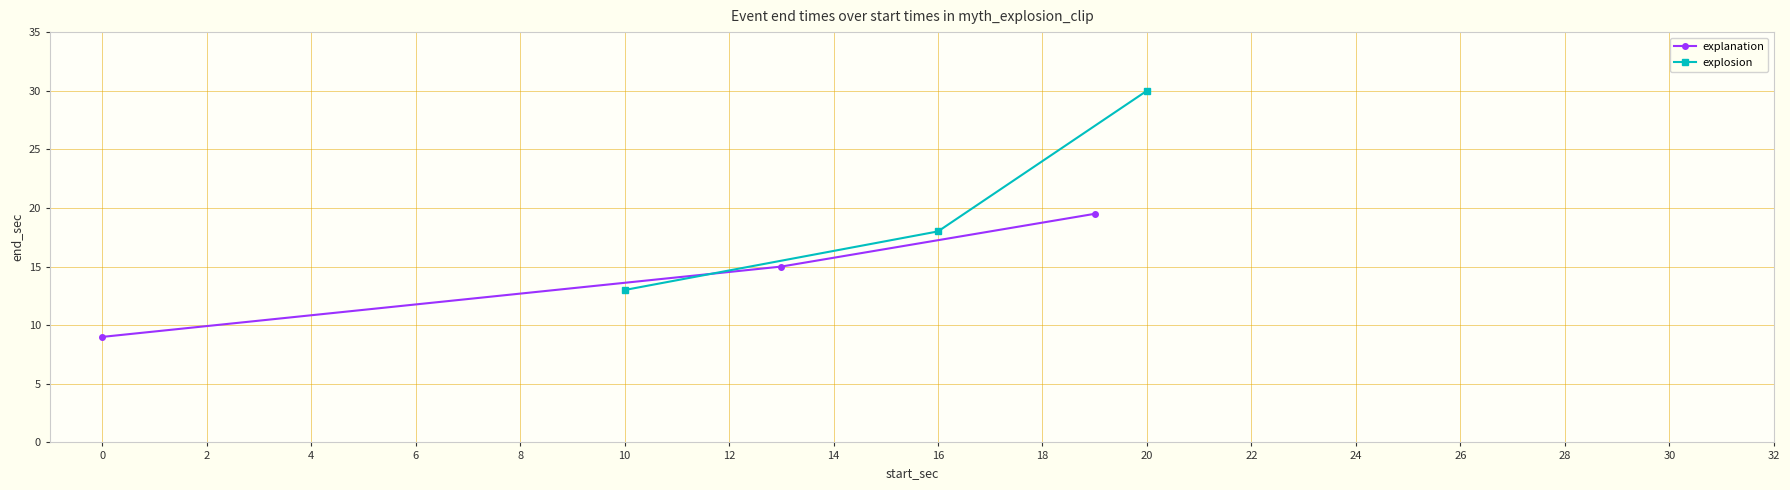

At which label does explosion reach its minimum?

10